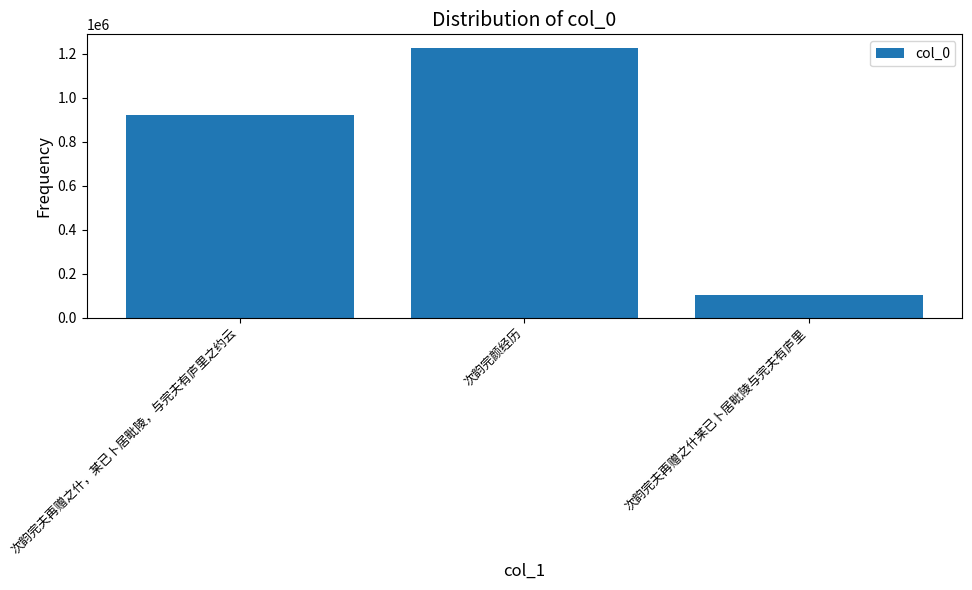

Between 次韵完夫再赠之什某已卜居毗陵与完夫有庐里 and 次韵完夫再赠之什，某已卜居毗陵，与完夫有庐里之约云, which is larger?

次韵完夫再赠之什，某已卜居毗陵，与完夫有庐里之约云